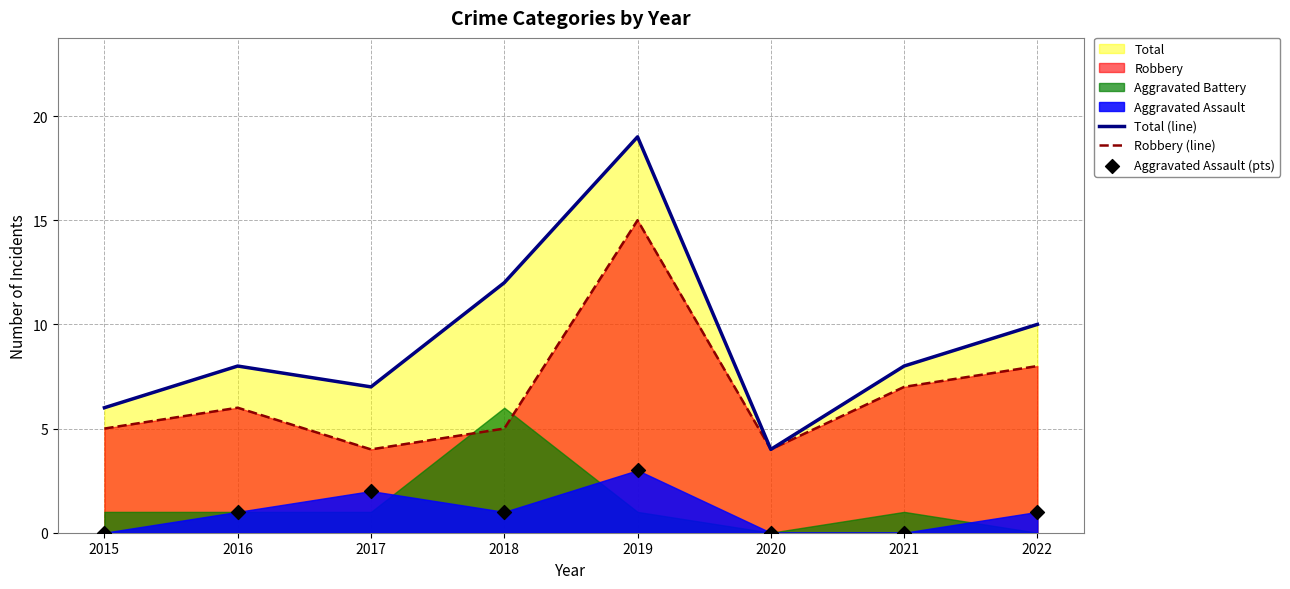

Which series has the widest spread of Y values?

Total (line)